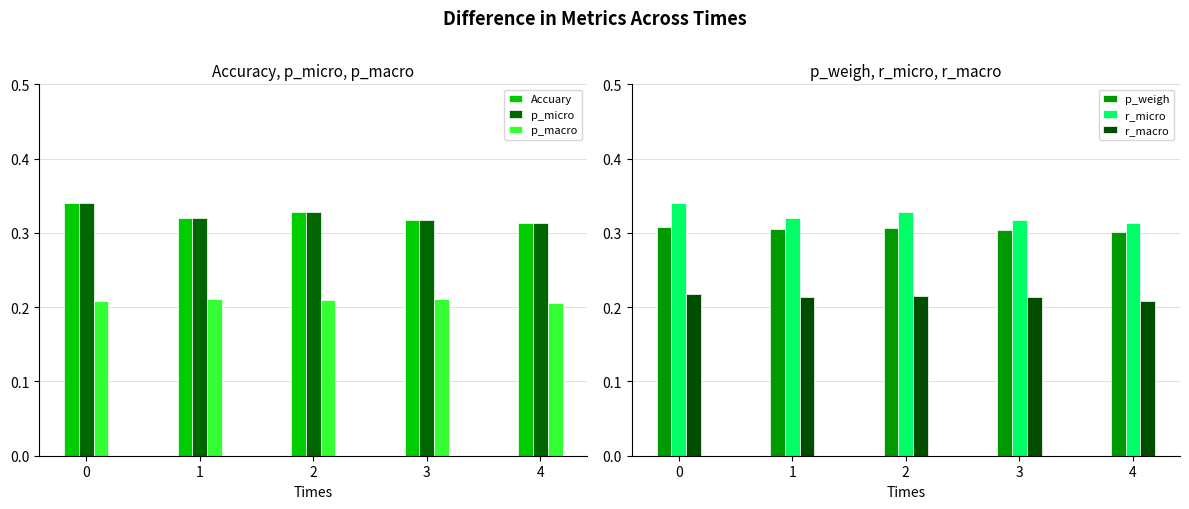

What are all the series names shown in the legend?

Accuary, p_micro, p_macro, p_weigh, r_micro, r_macro